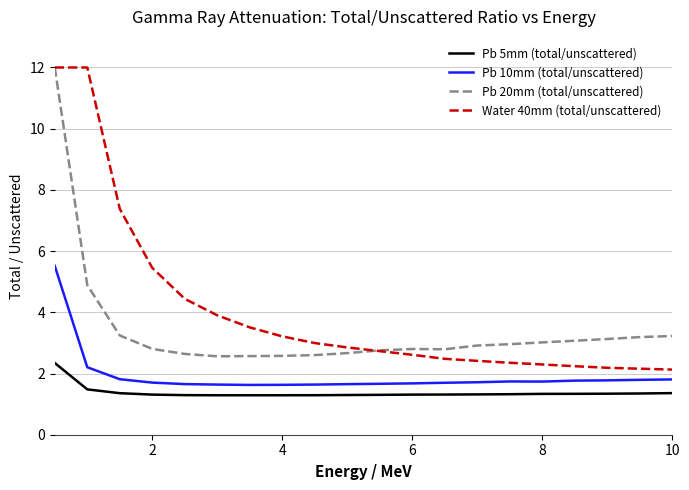

What is the minimum value for Pb 10mm (total/unscattered)?

1.6